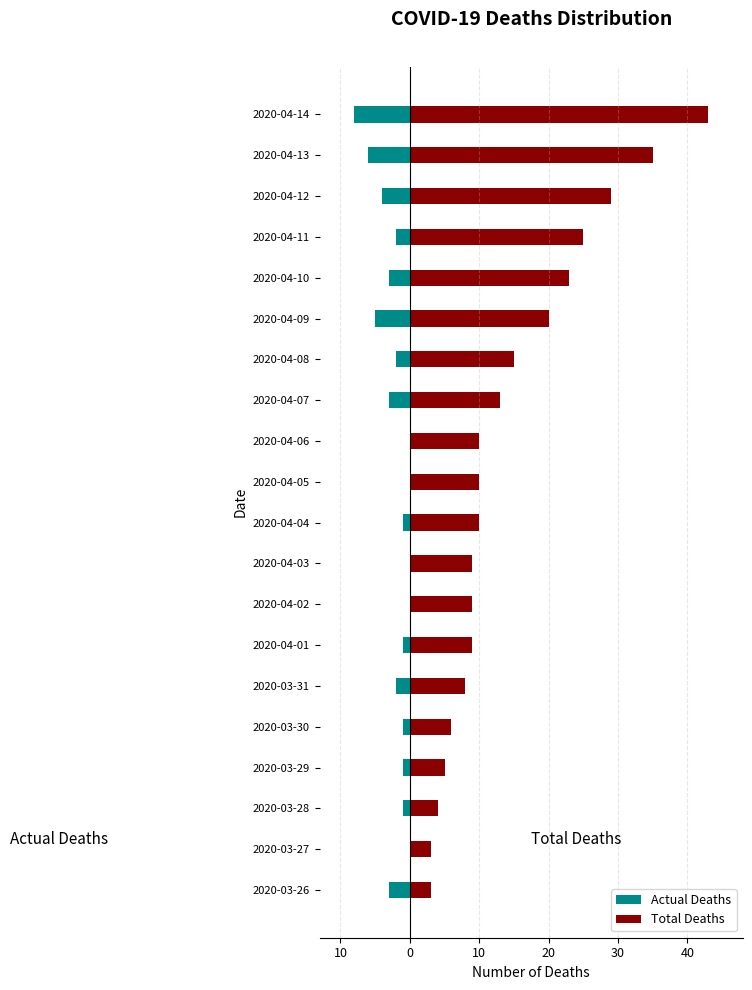

At 2020-03-26, list the series in order from largest to smallest.

Total Deaths, Actual Deaths